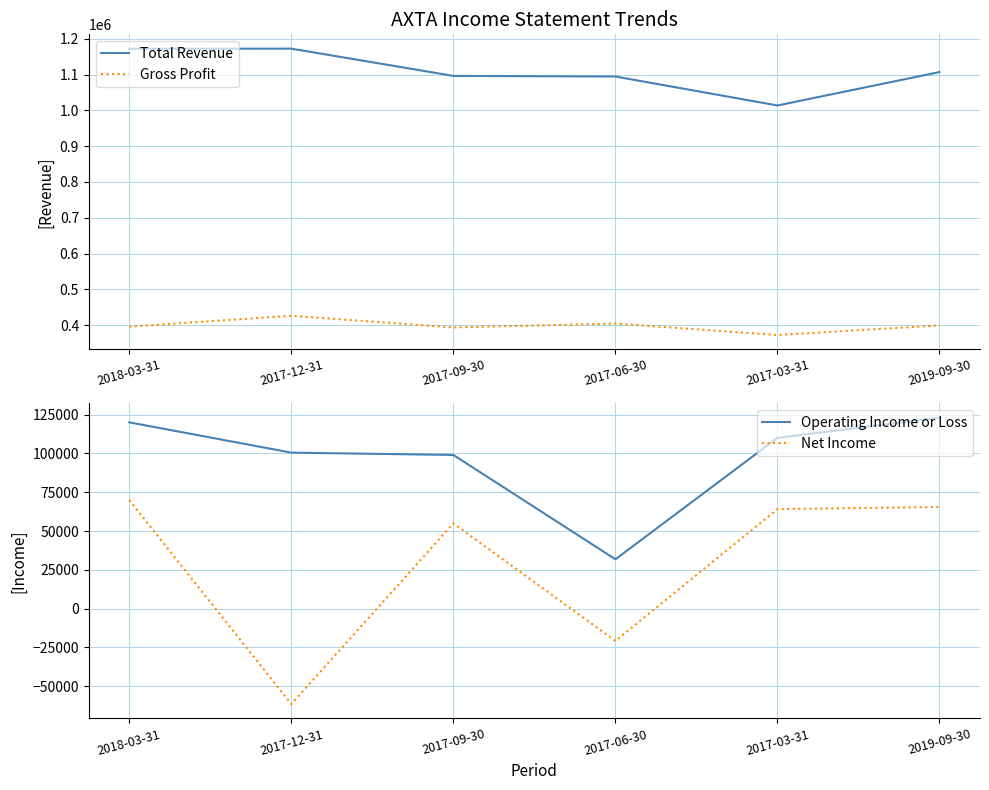

True or false: Operating Income or Loss has a value of 24867 at 2018-03-31.

False